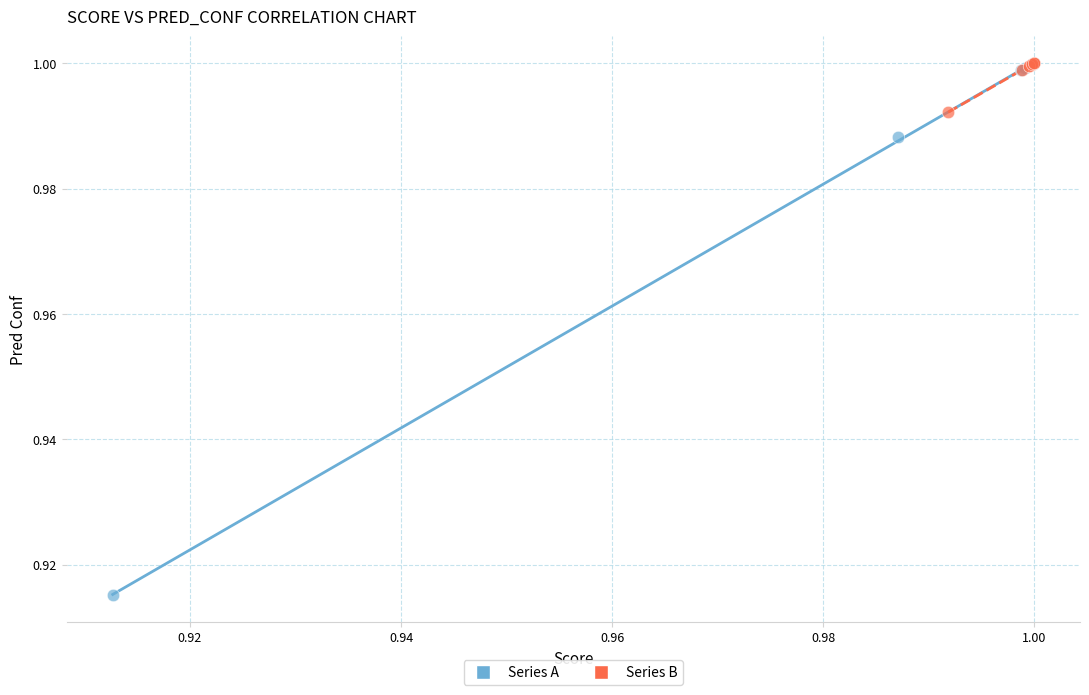

Which series reaches the minimum Y coordinate?

Series A